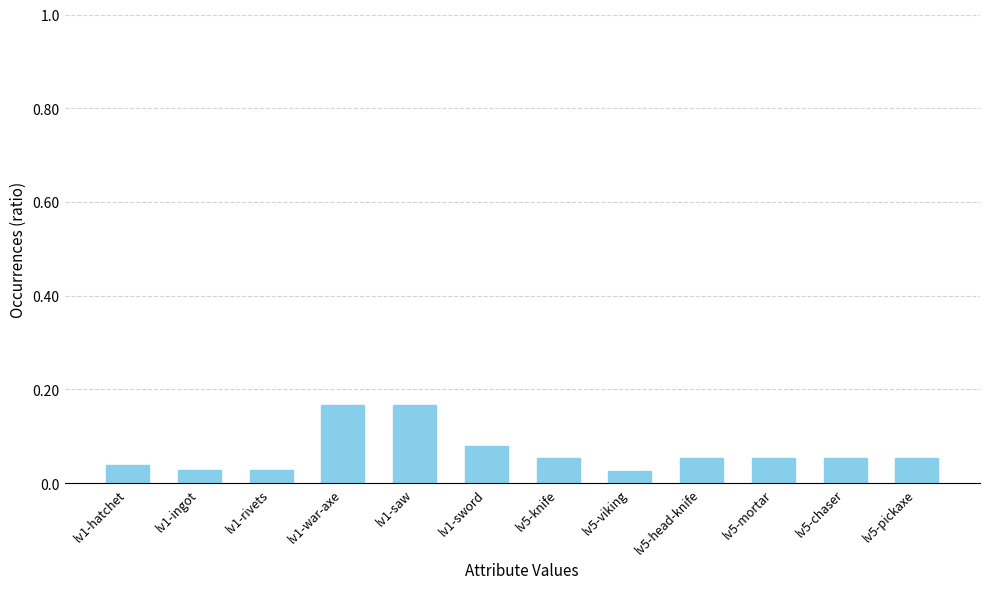

The value at lv1-war-axe is 0.1. True or false?

False